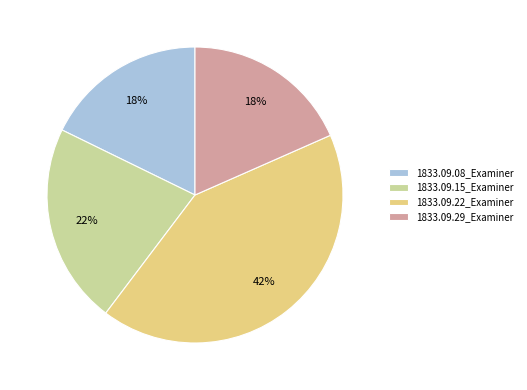

Is the sum of 1833.09.15_Examiner and 1833.09.22_Examiner greater than half?

Yes